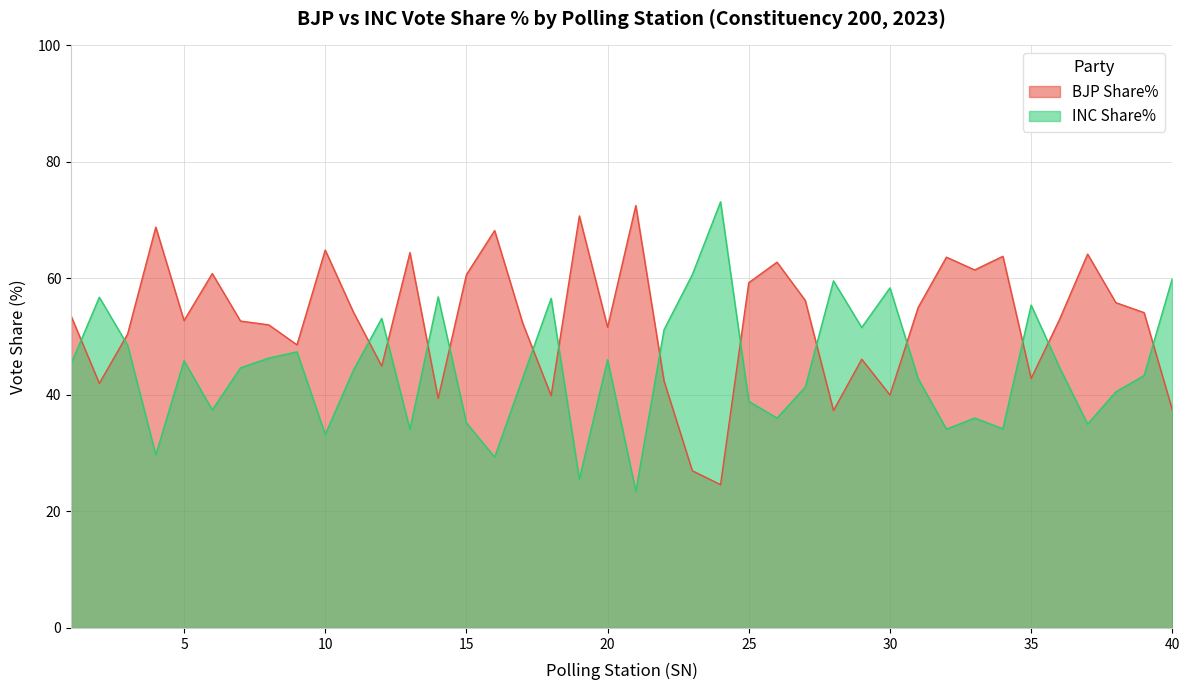

At how many categories does at least one series exceed 44?

40